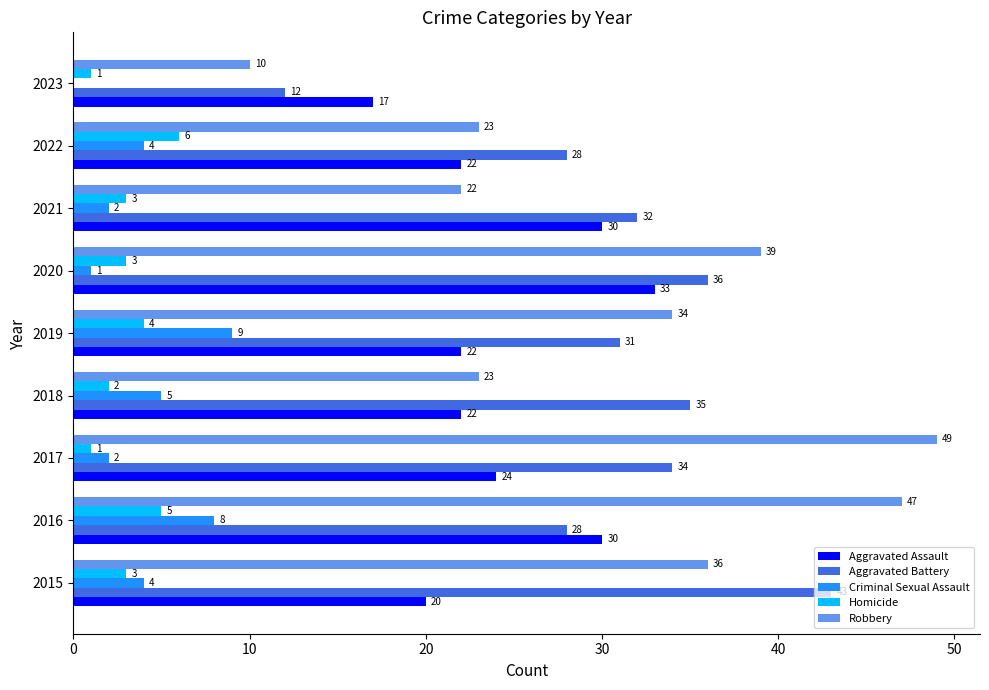

Is the value of Homicide at 2023 greater than the value of Robbery at 2021?

No